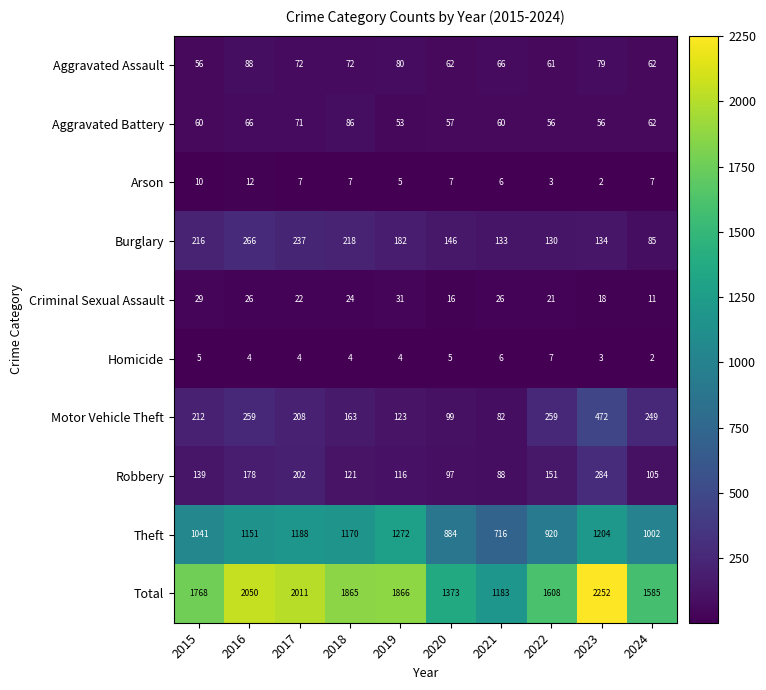

What is the average value of the Criminal Sexual Assault series?

22